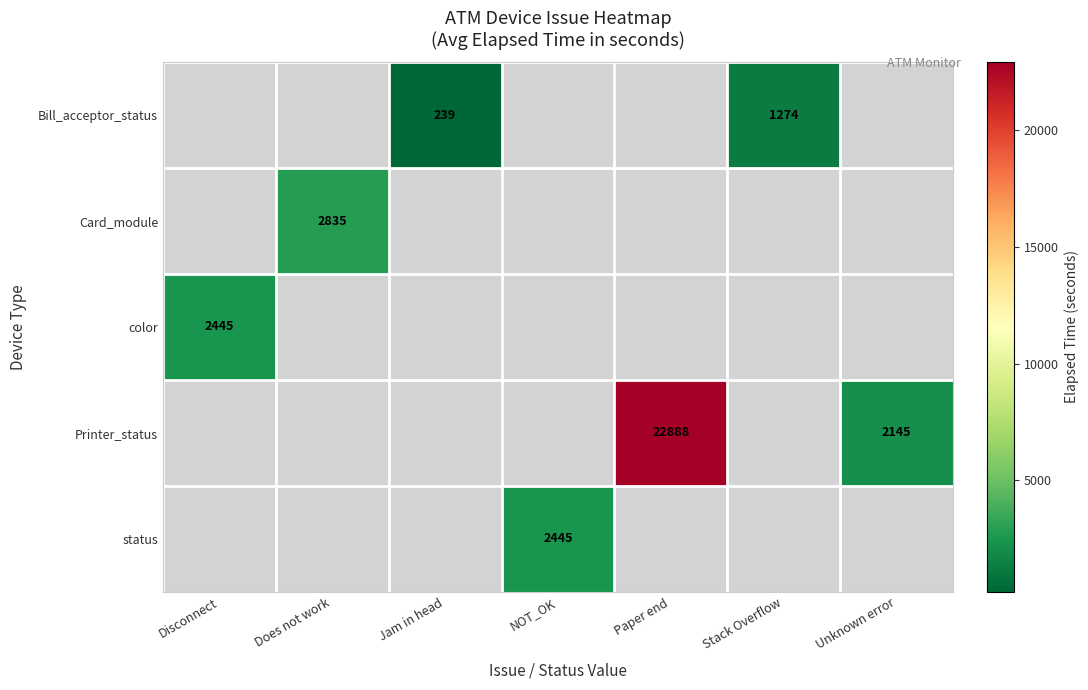

At which label does Printer_status reach its peak?

Disconnect